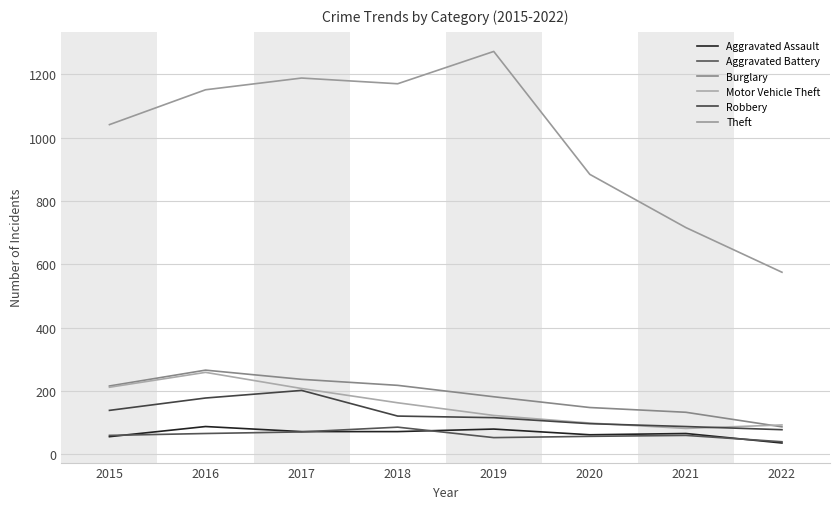

What is the maximum value for Burglary?

266